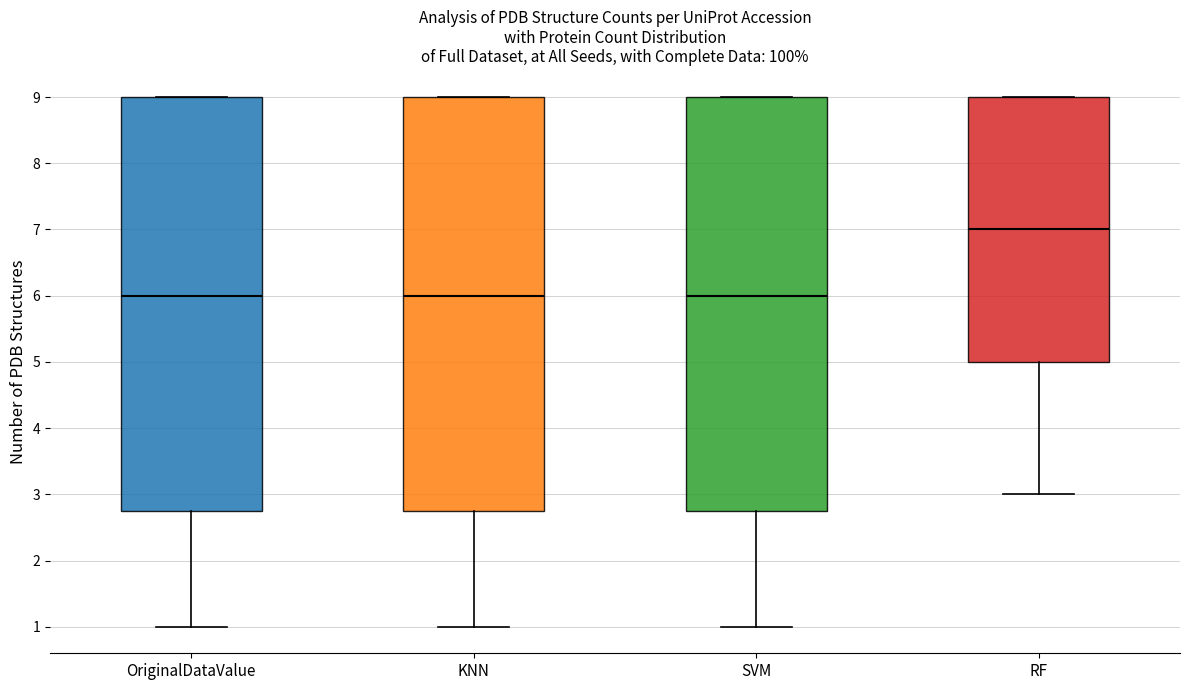

Reading left to right, read every box against the y-axis: the position of its median line, the range the box covers, and the ends of its whiskers. The values are not printed on the chart, so give them approximately, as read against the axis.

OriginalDataValue: median 6.0, box 2.8 to 9.0, whiskers 1.0 to 9.0
KNN: median 6.0, box 2.8 to 9.0, whiskers 1.0 to 9.0
SVM: median 6.0, box 2.8 to 9.0, whiskers 1.0 to 9.0
RF: median 7.0, box 5.0 to 9.0, whiskers 3.0 to 9.0